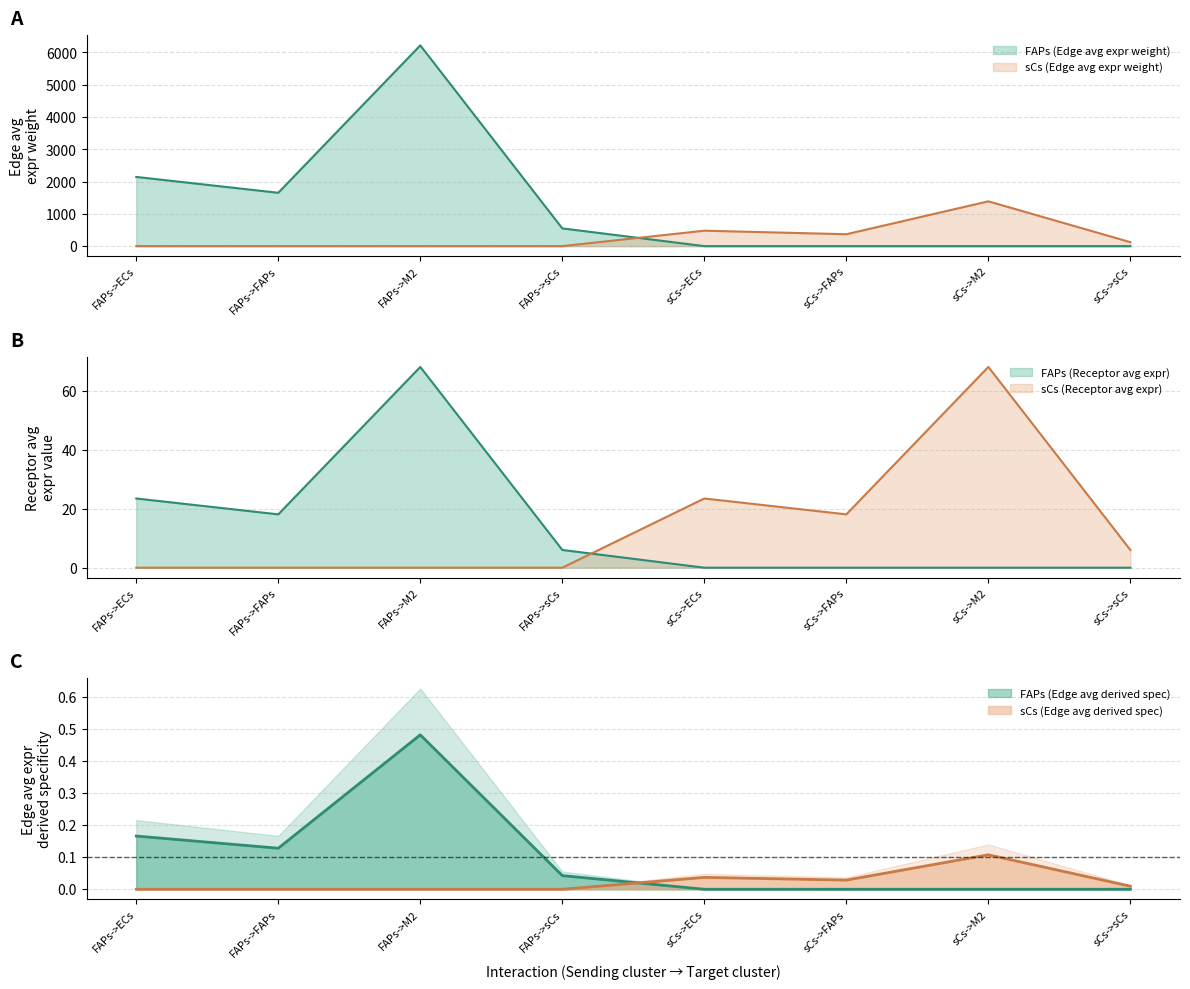

True or false: Edge avg expression derived specificity and Receptor average expression value intersect in this chart.

False